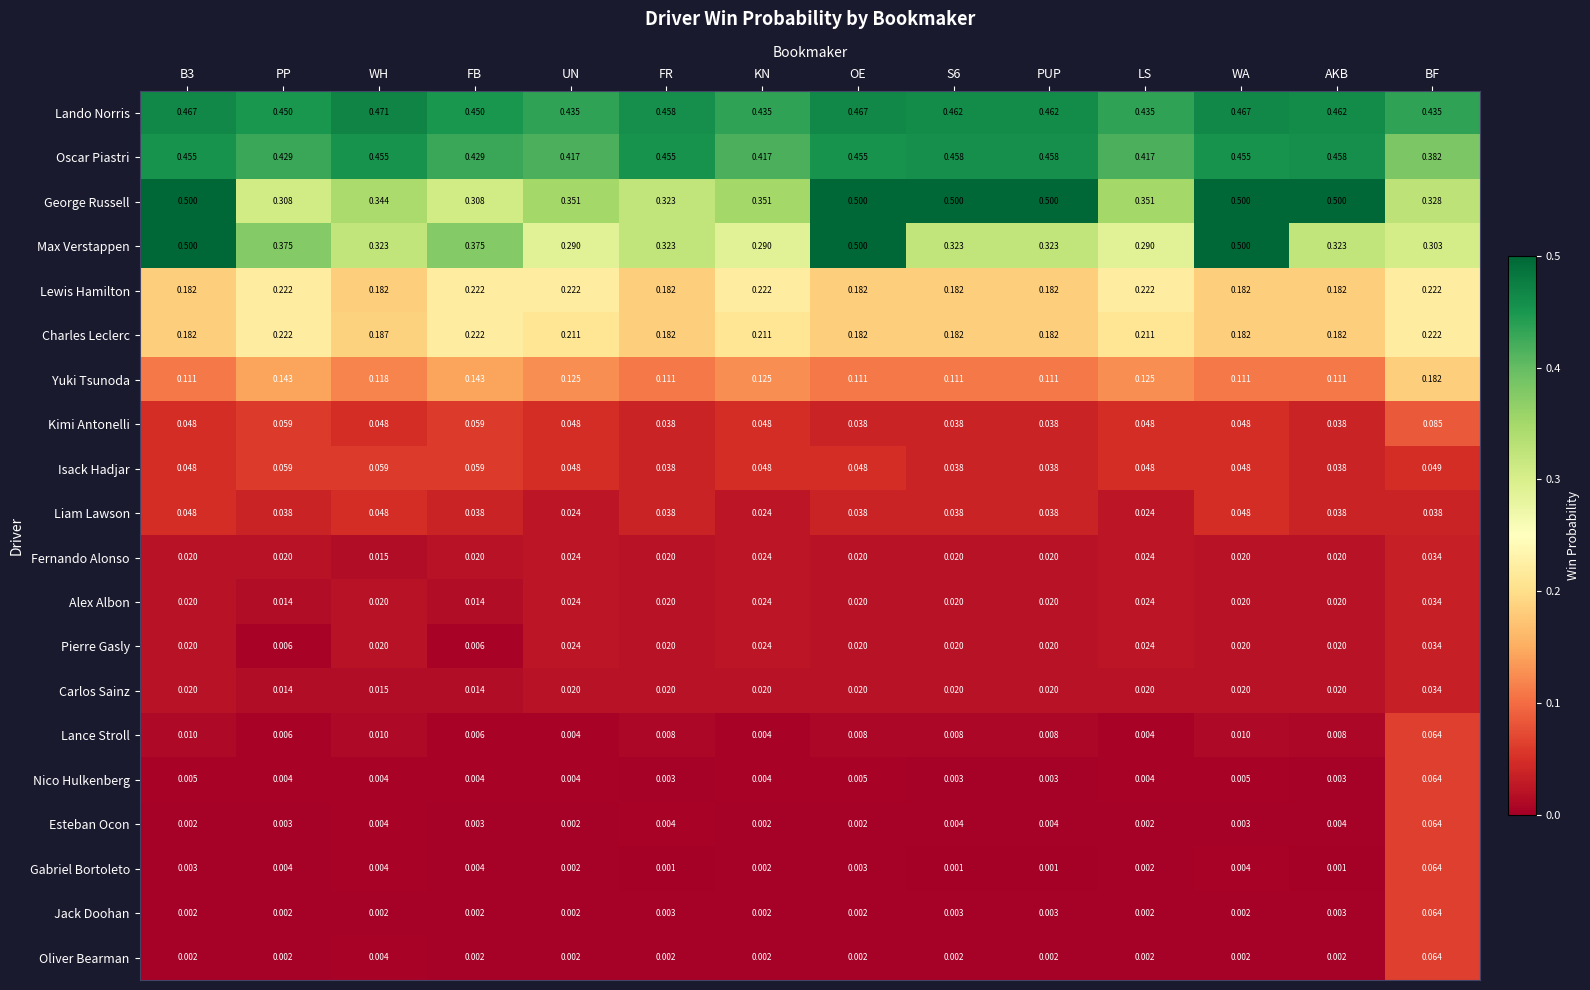

Is the value of Liam Lawson at FR greater than the value of Lewis Hamilton at BF?

No